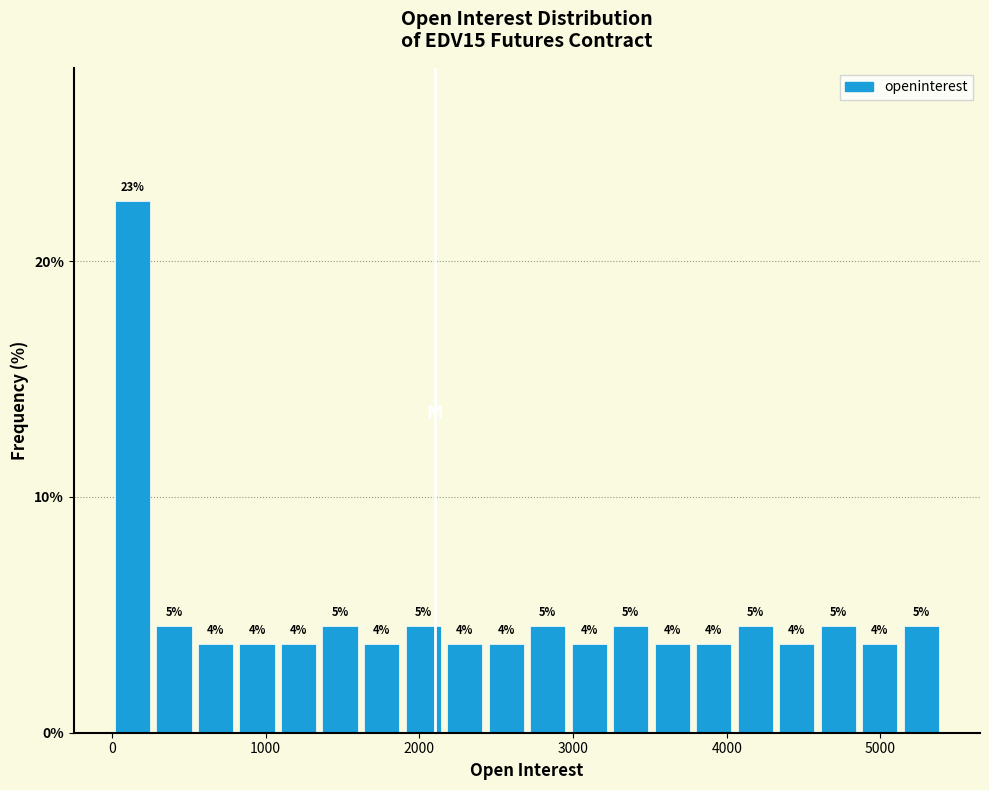

Read against the x-axis, roughly where is the centre of the tallest bar?

100